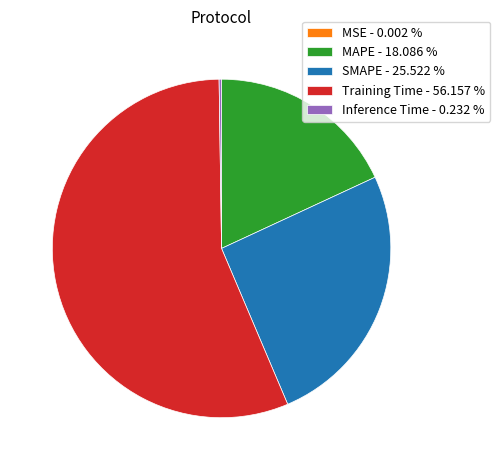

Which has a higher value, Training Time - 56.157 % or MAPE - 18.086 %?

Training Time - 56.157 %